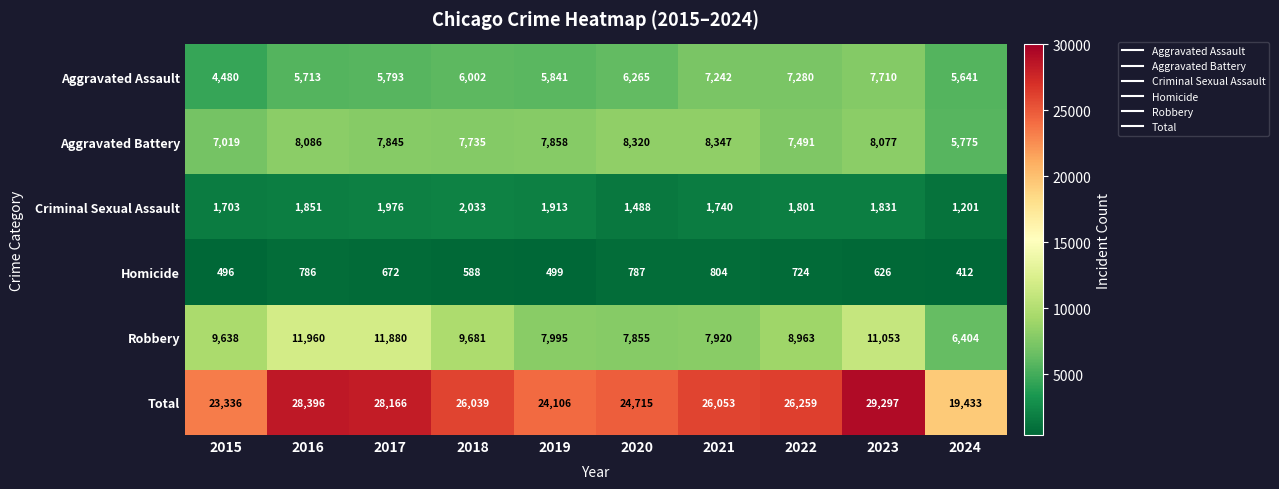

The value of Criminal Sexual Assault at 2022 is 1801. True or false?

True